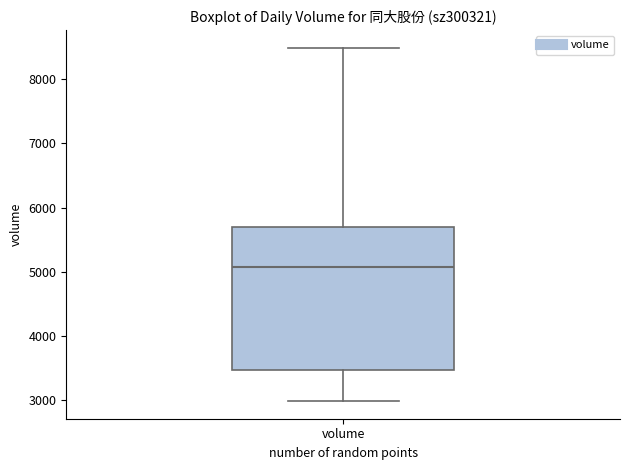

Transcribe this box plot: give where the median line is, the range the box spans, and where the two whiskers end, as read against the y-axis. The values are not printed on the chart, so give them approximately, as read against the axis.

median 5100, box 3500 to 5700, whiskers 3000 to 8500